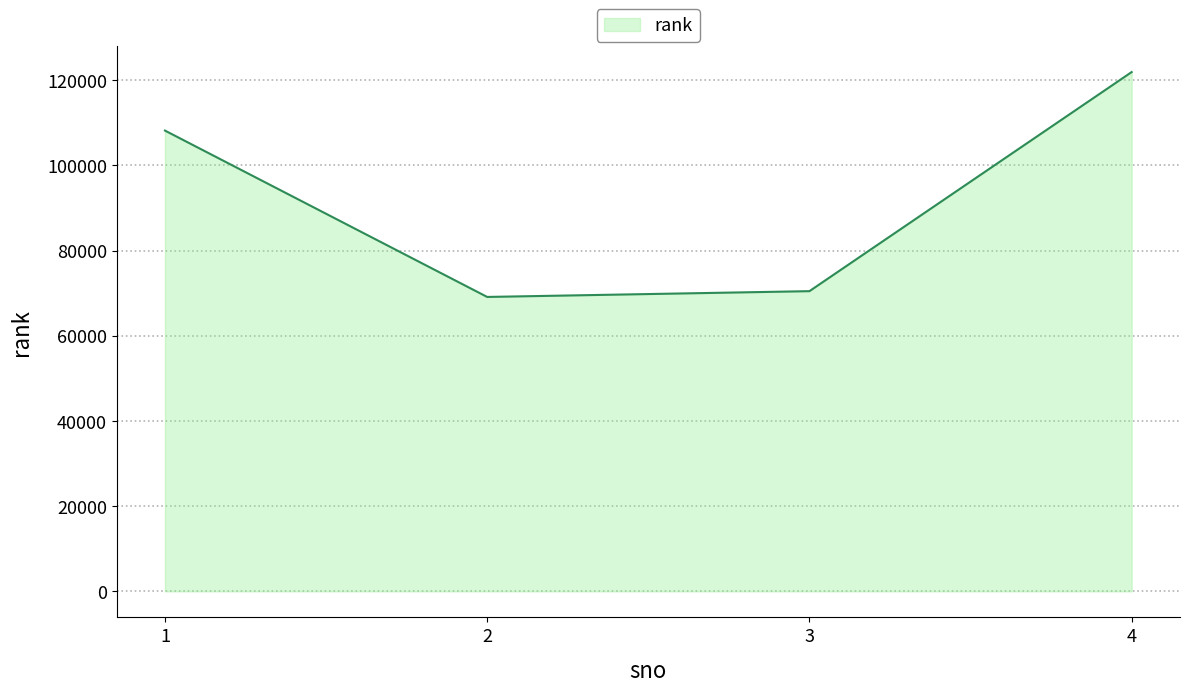

How many values are below 108154?

2